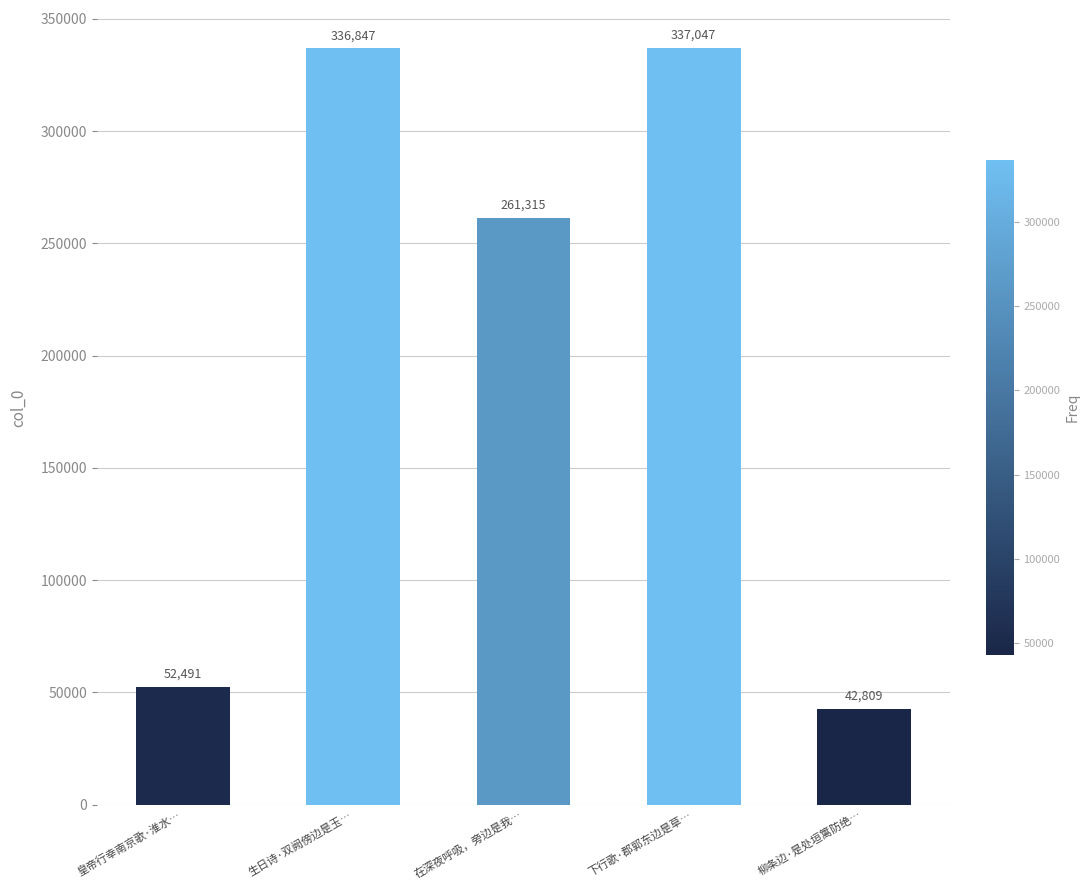

How many values are below 261315?

2